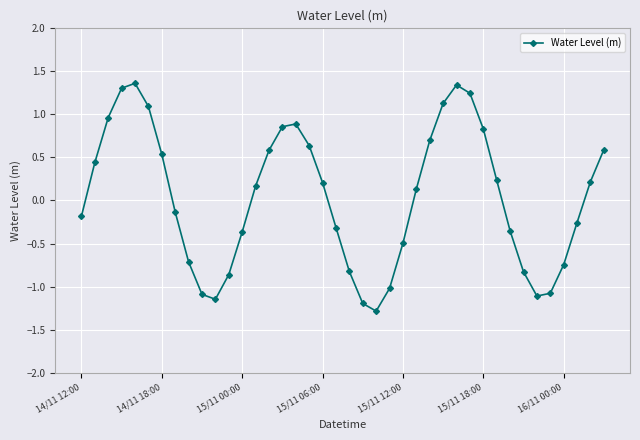

How many points are higher than both their immediate neighbors (excluding endpoints)?

3